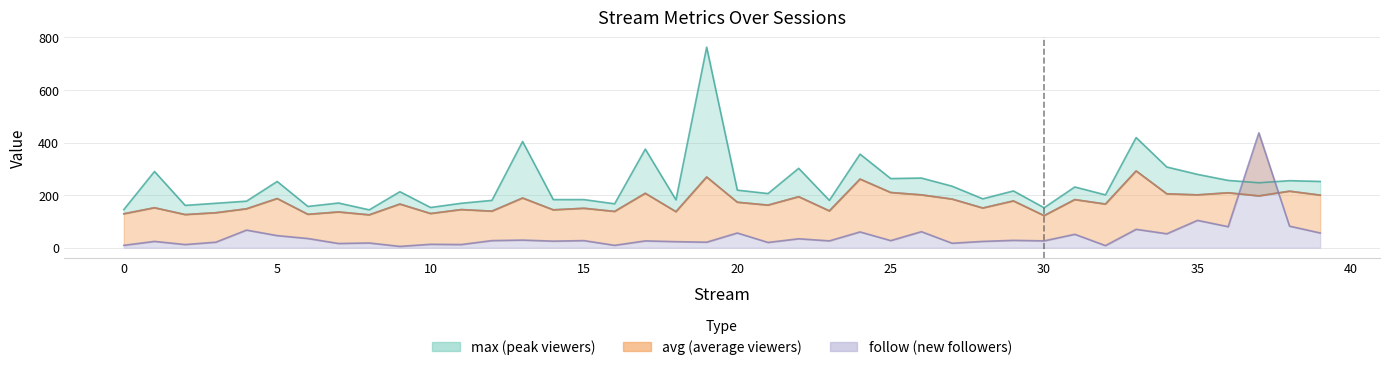

True or false: avg and max cross at least once.

False